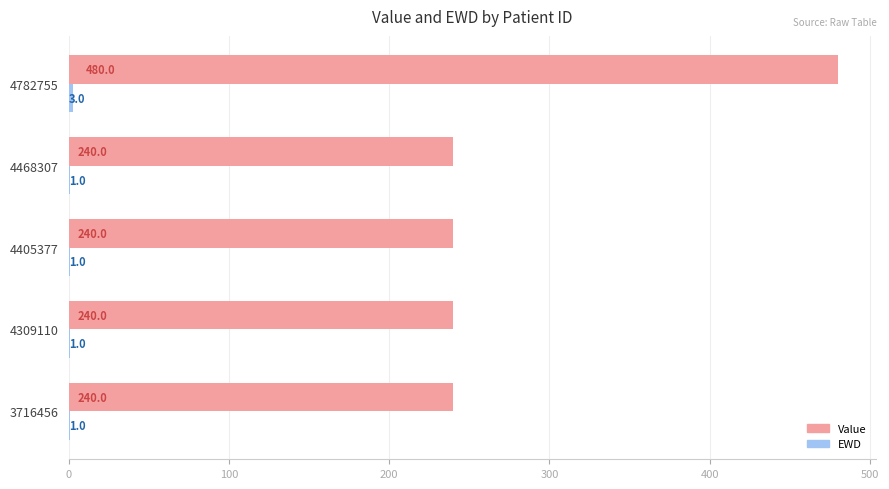

Between 4405377 and 4782755, which series saw the biggest shift?

Value